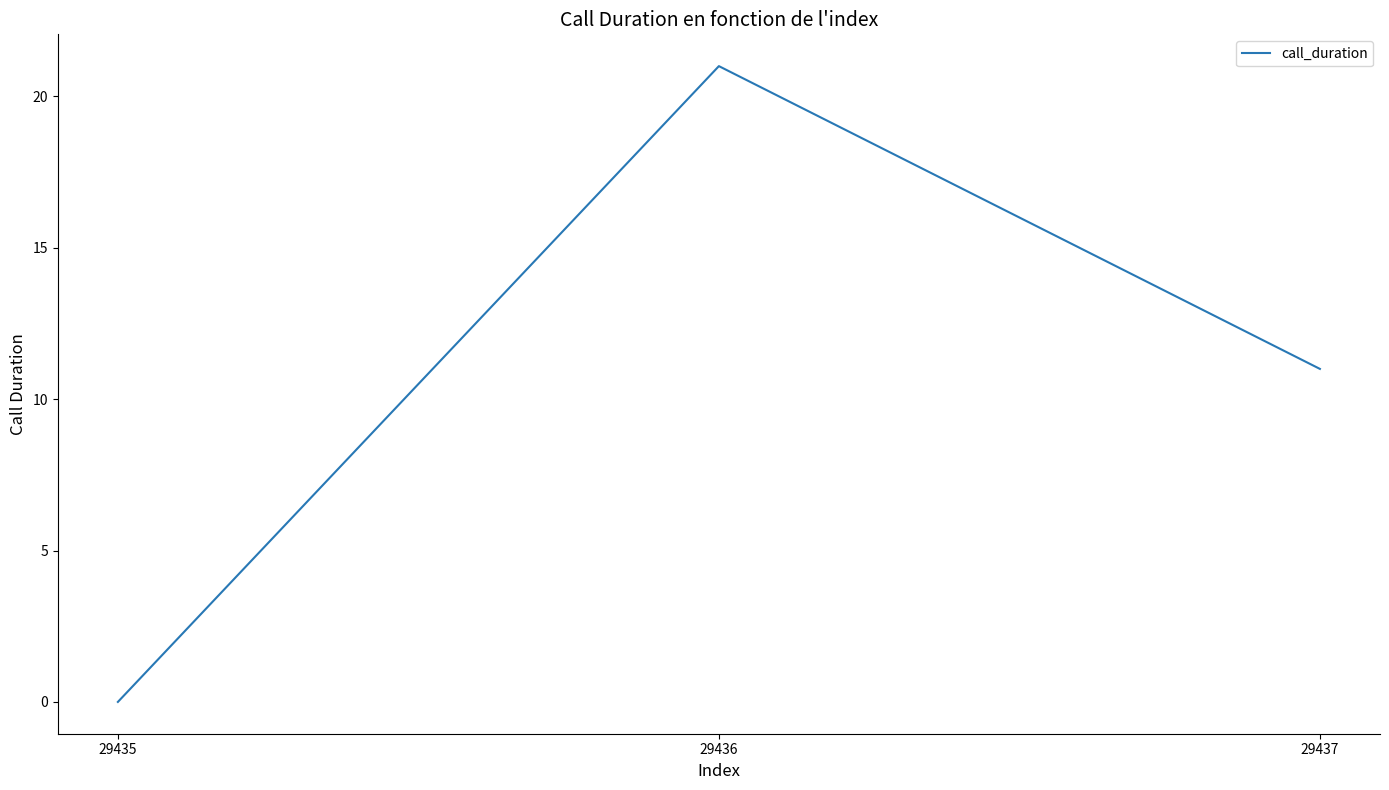

Where is the data nearest to the value 10?

29437